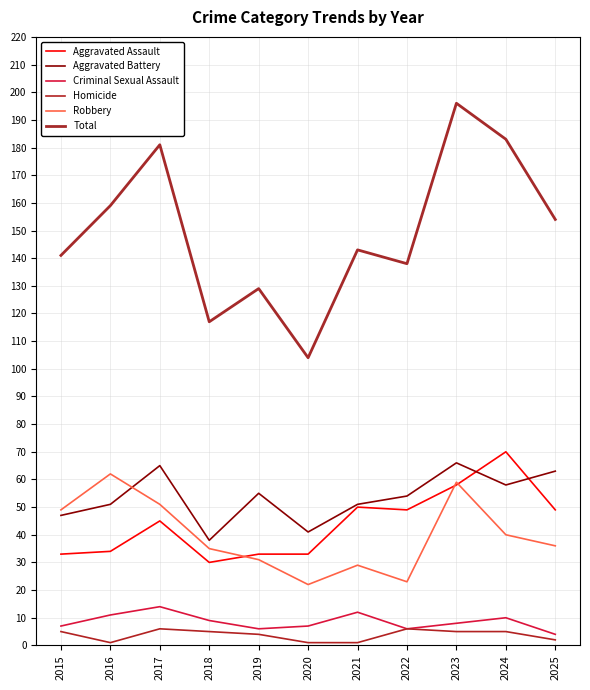

Is it true that Total equals 104 at 2020?

True